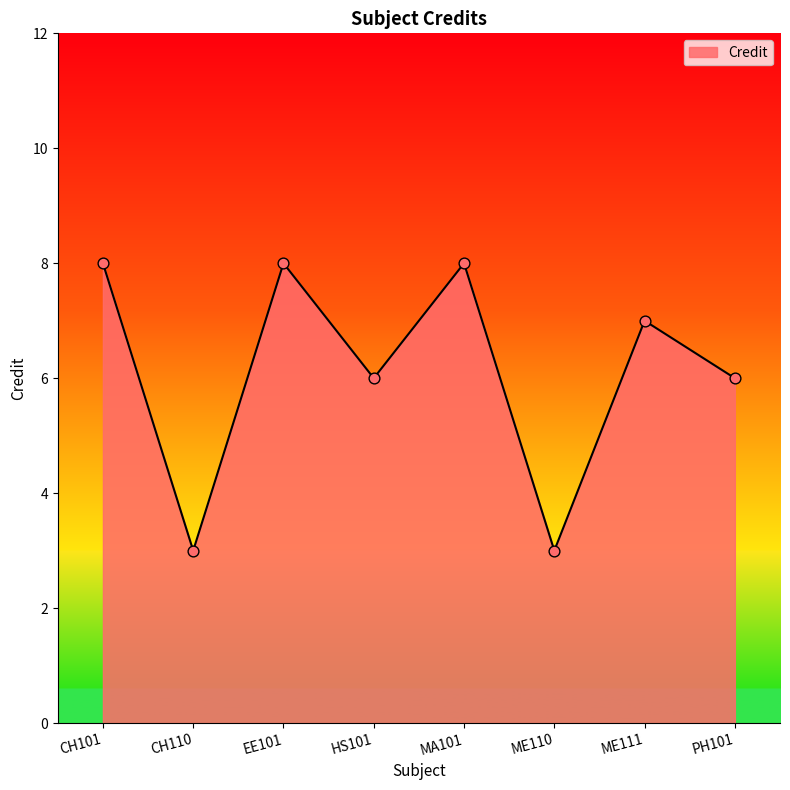

What is the change in value from CH101 to ME110?

-5